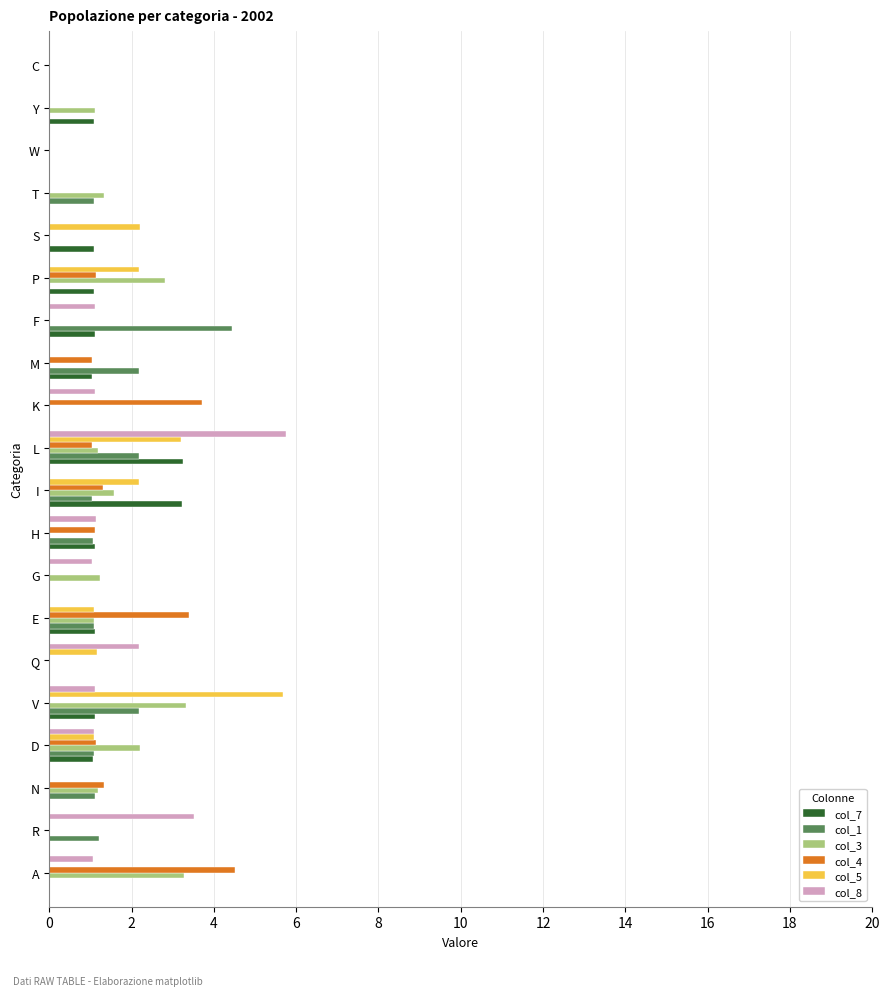

What is the sum of all col_4 values?

19.7